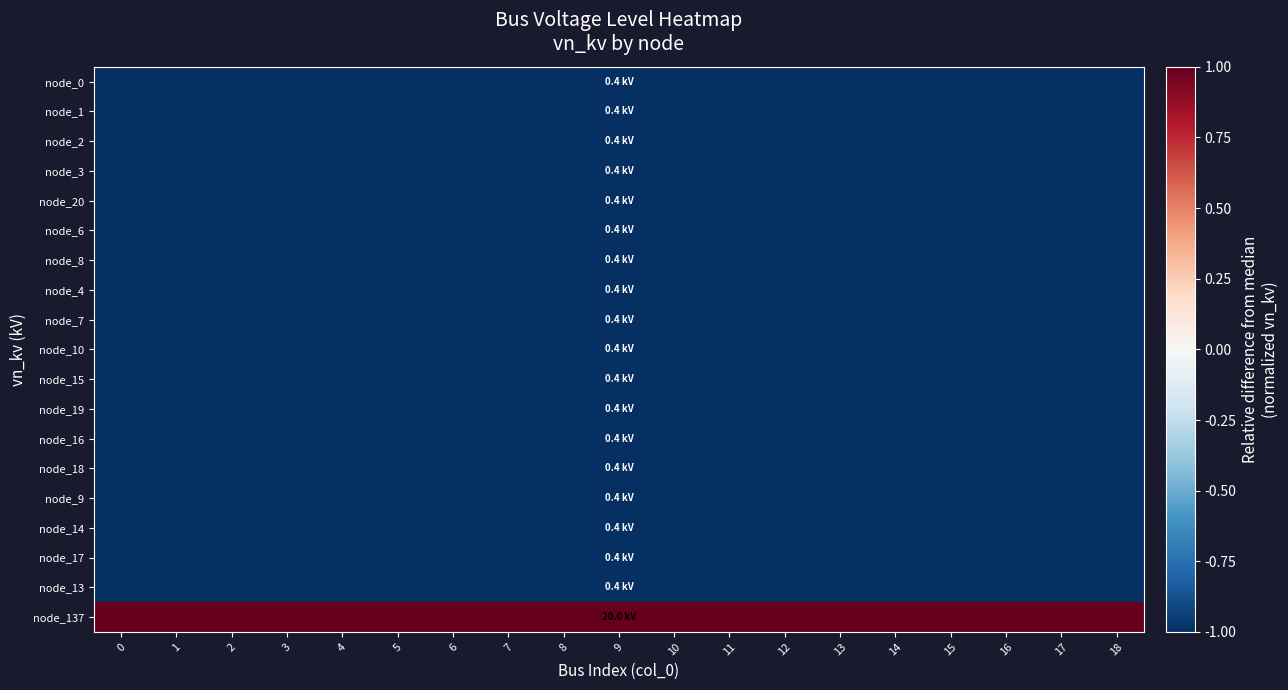

At how many categories does at least one series exceed 0?

19